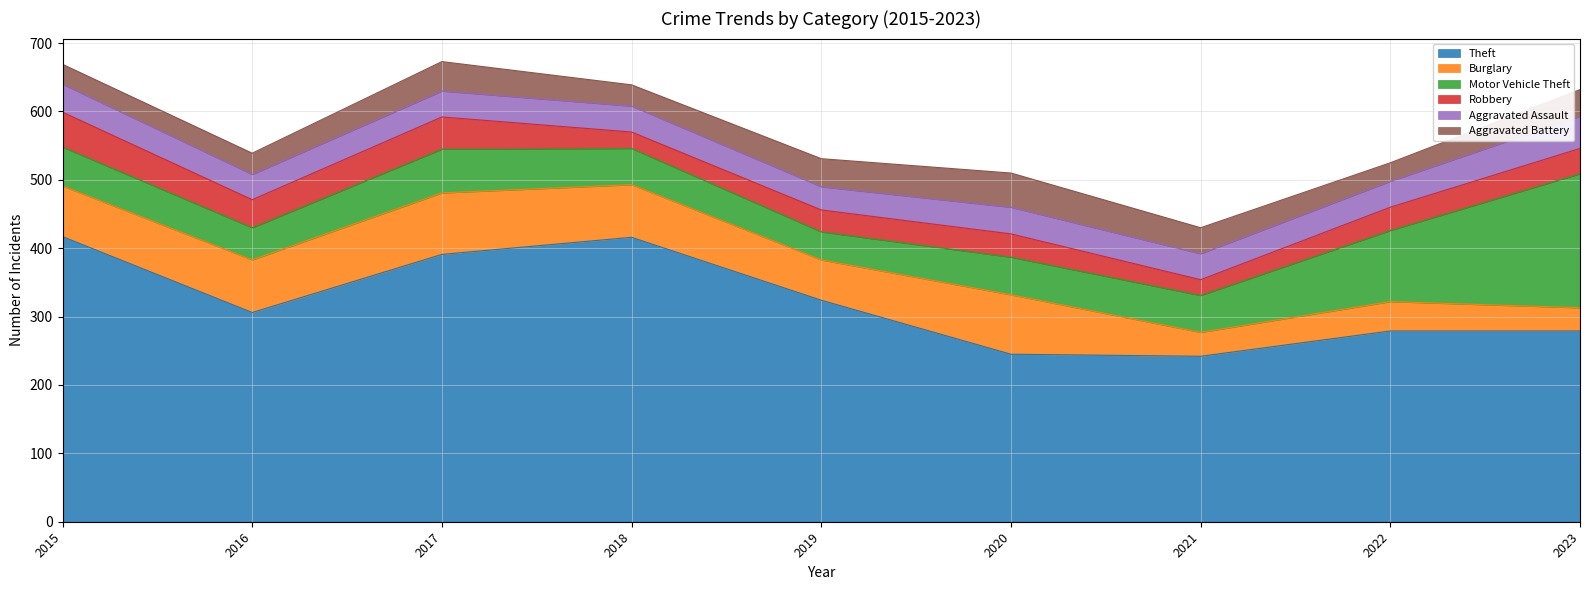

What is the value of the Aggravated Assault point at the 9th from the left?

47